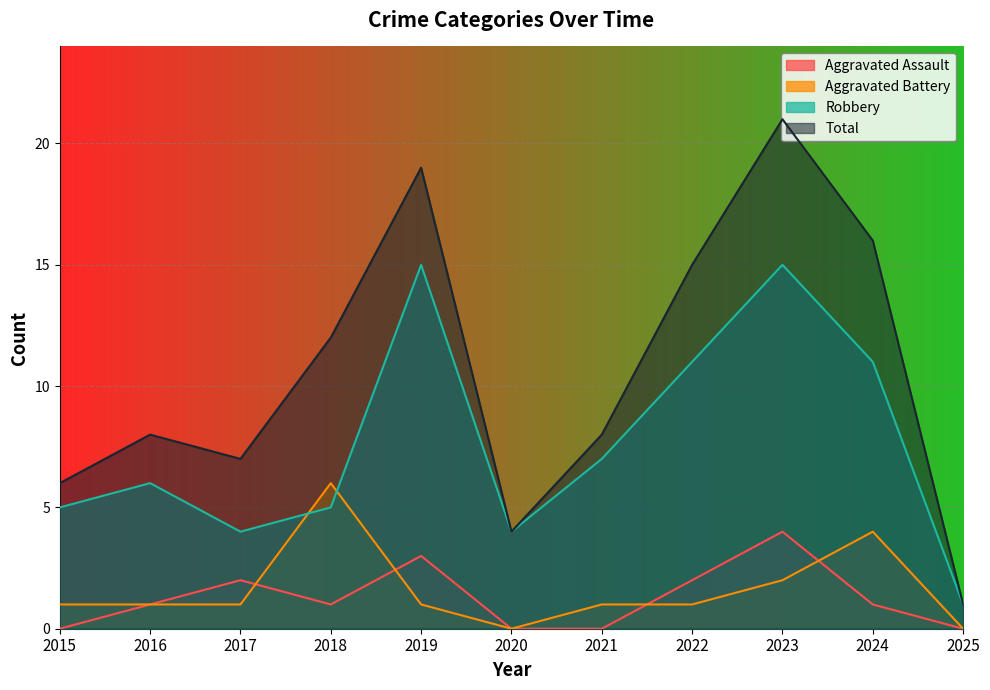

What is the difference between the second highest and minimum values in the Robbery series?

14